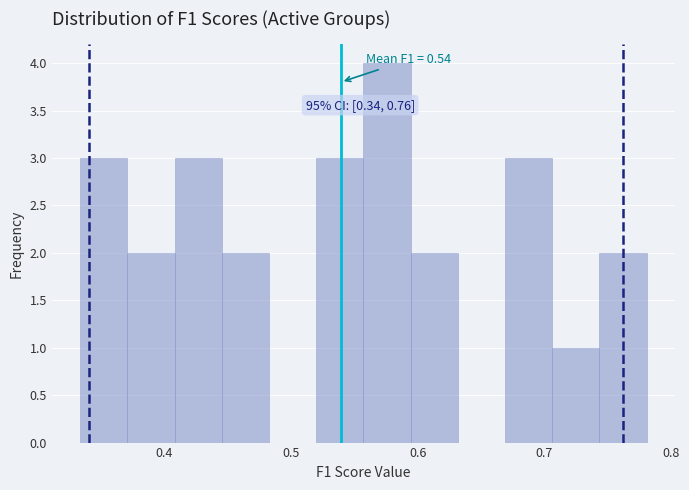

Read against the x-axis, roughly where is the centre of the tallest bar?

0.58